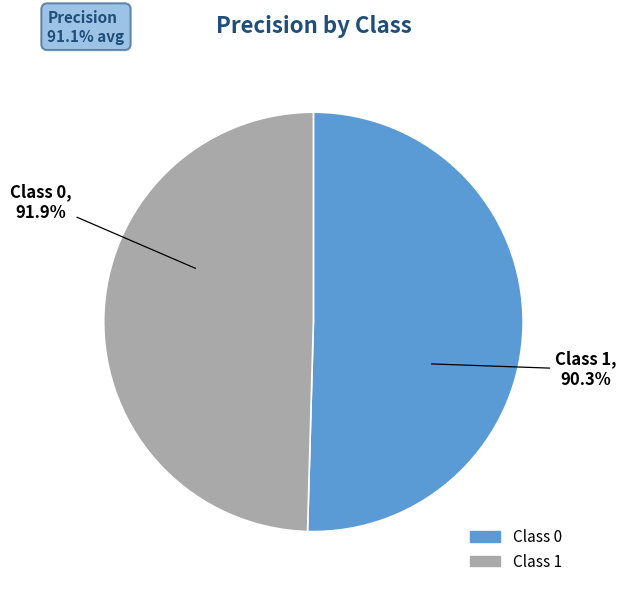

Which category has the smallest portion of the pie?

1